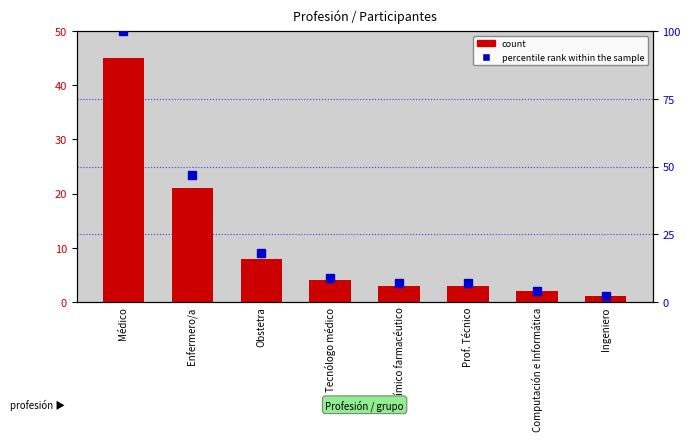

What is the lowest value of the percentile rank within the sample series?

2